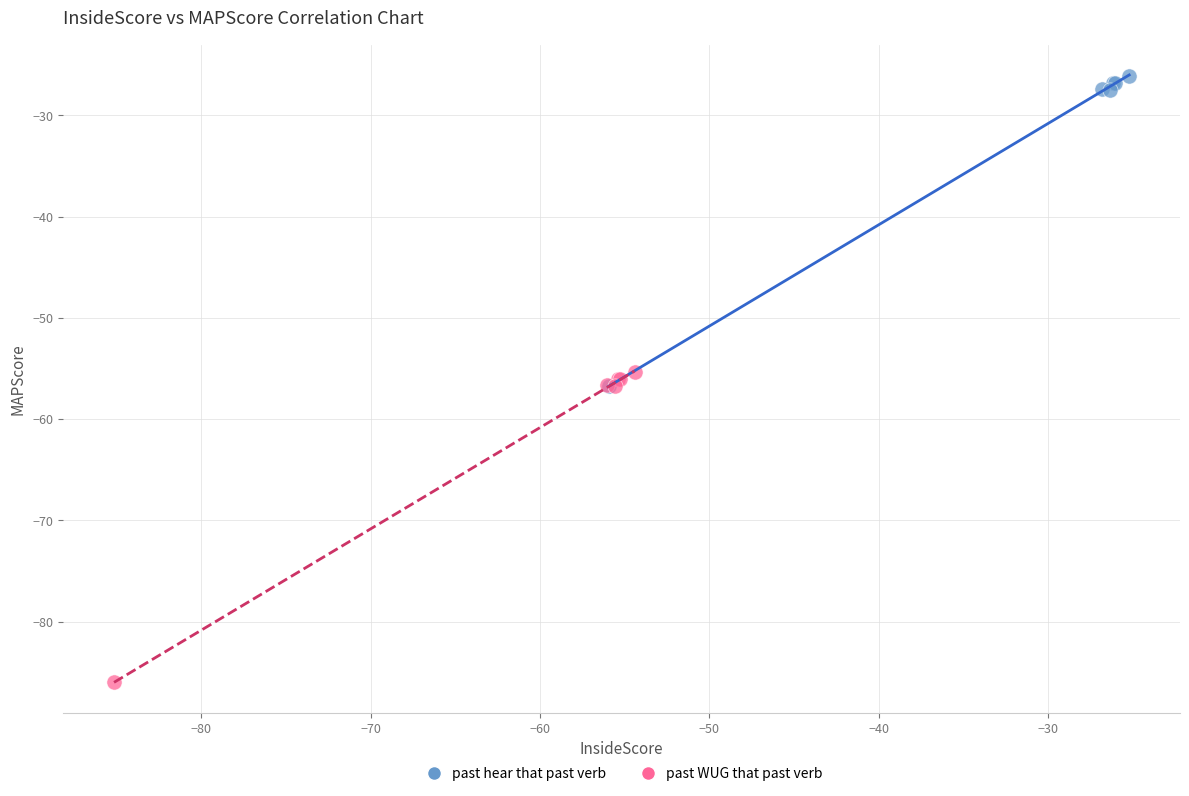

Which series contains the highest Y value?

past hear that past verb